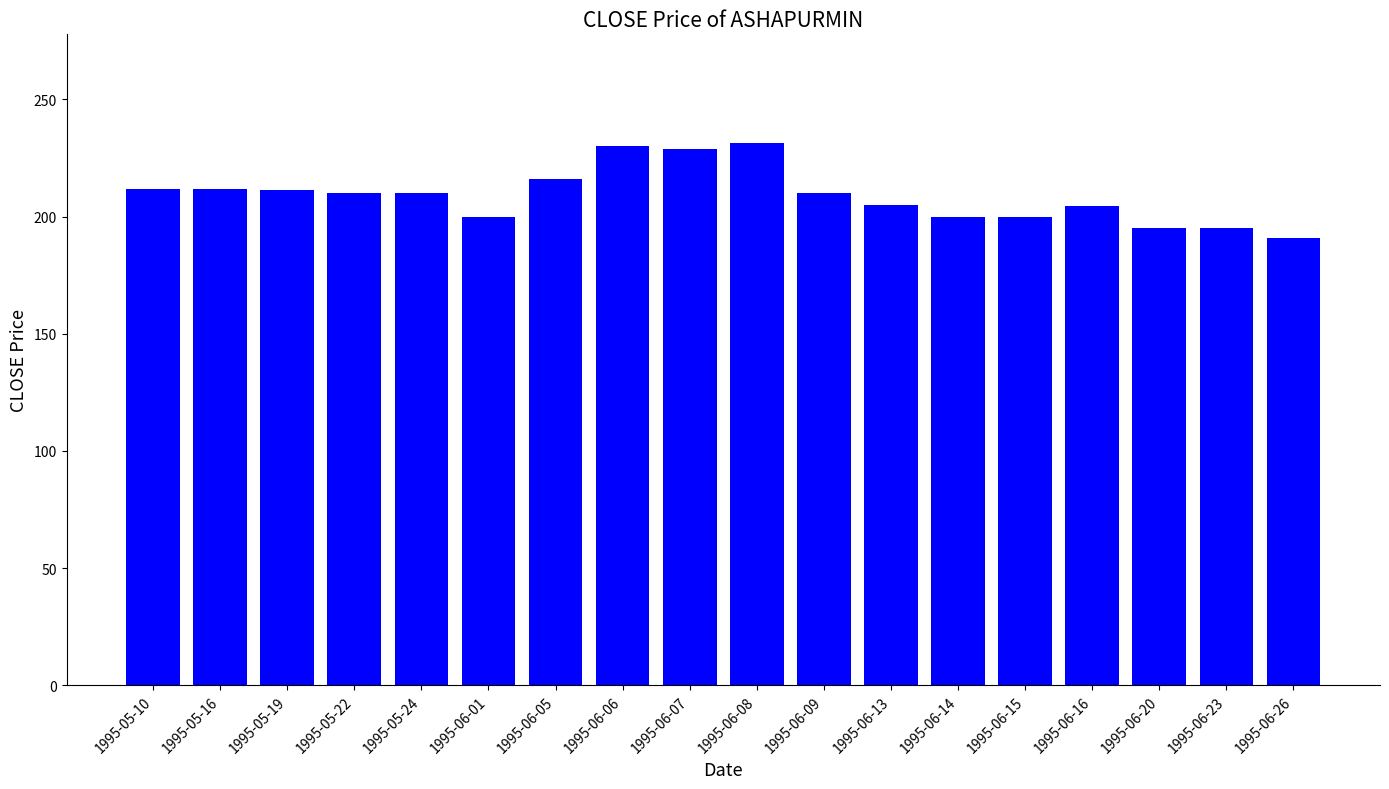

Count the number of data series in this chart.

1